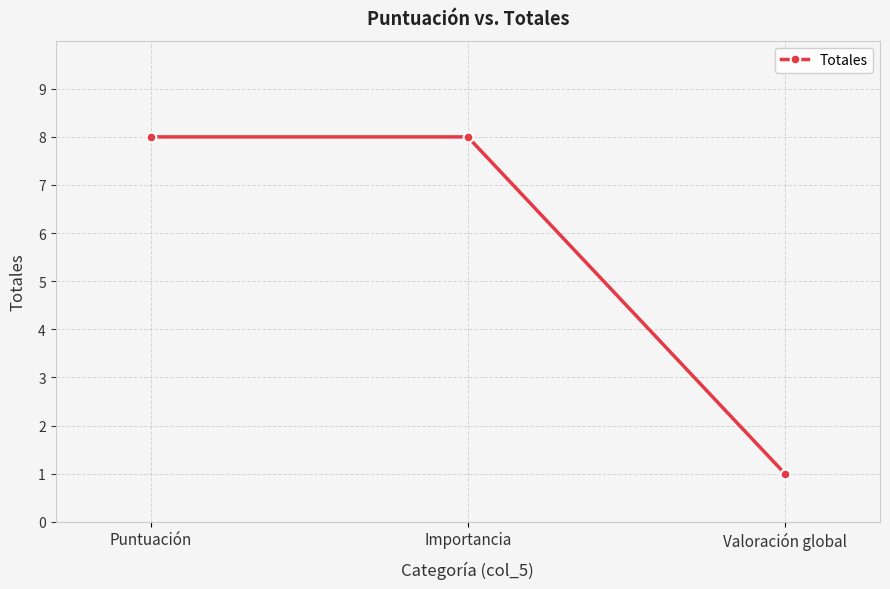

What is the label of the 3rd point from the left?

Valoración global